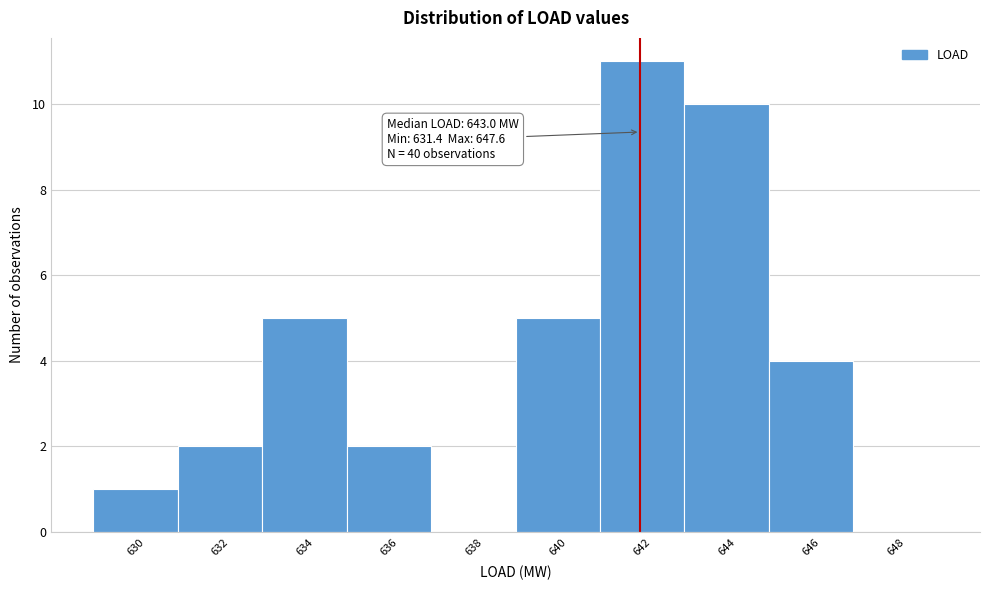

Reading left to right, list all the values displayed in this chart.

630=1	632=2	634=5	636=2	638=0	640=5	642=11	644=10	646=4	648=0